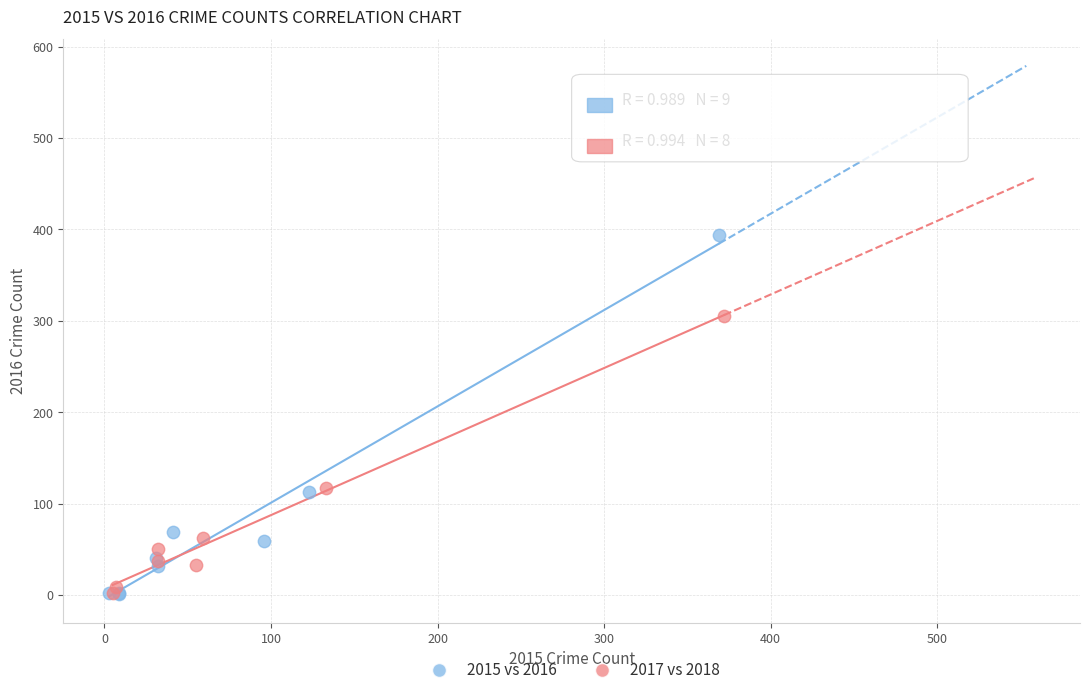

Which series has the widest spread of Y values?

2015 vs 2016